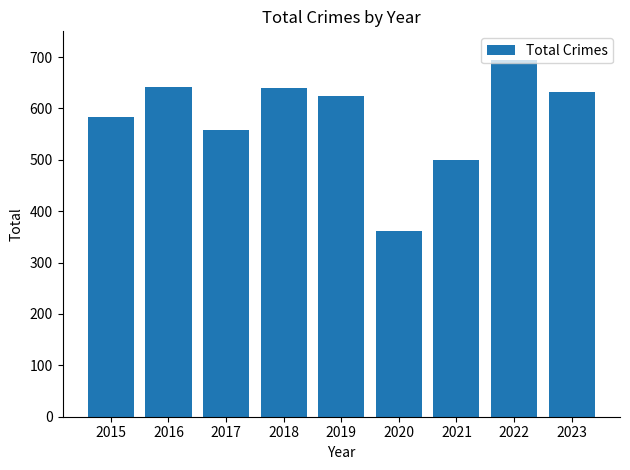

What is the value of the 2nd bar from the left?

641